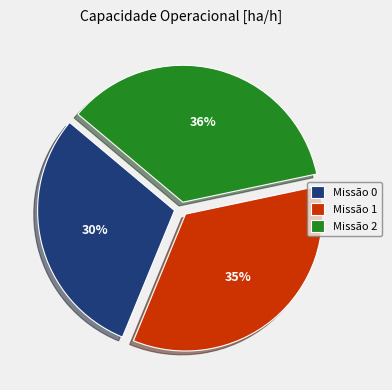

To the nearest percent, what is the difference between the Missão 0 and Missão 2 slice percentages?

6%